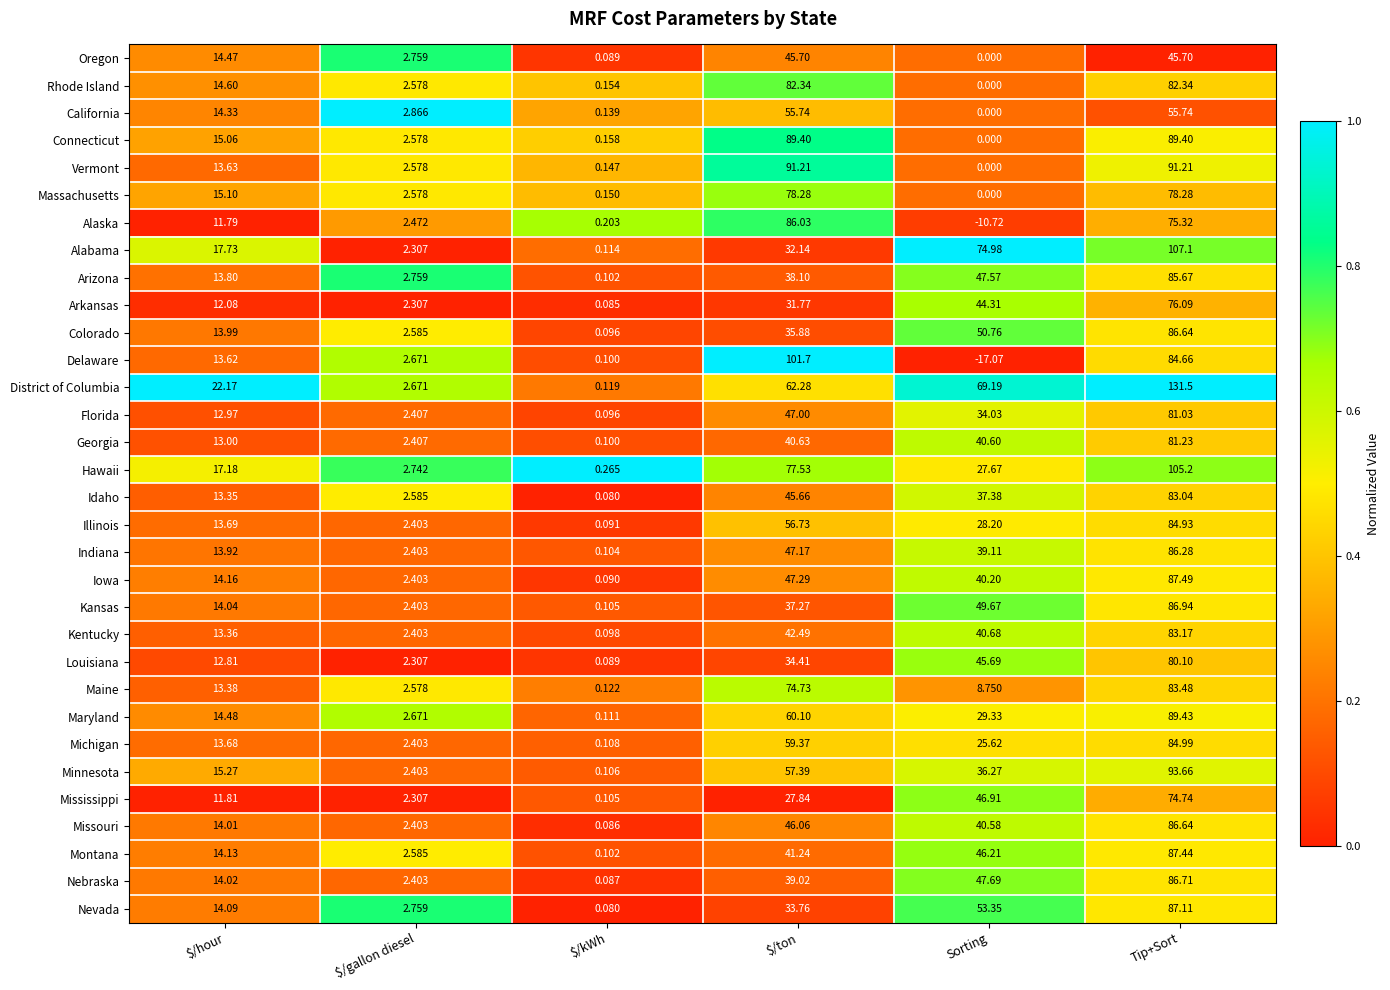

At which category is the sum across all series the highest?

Tip+Sort